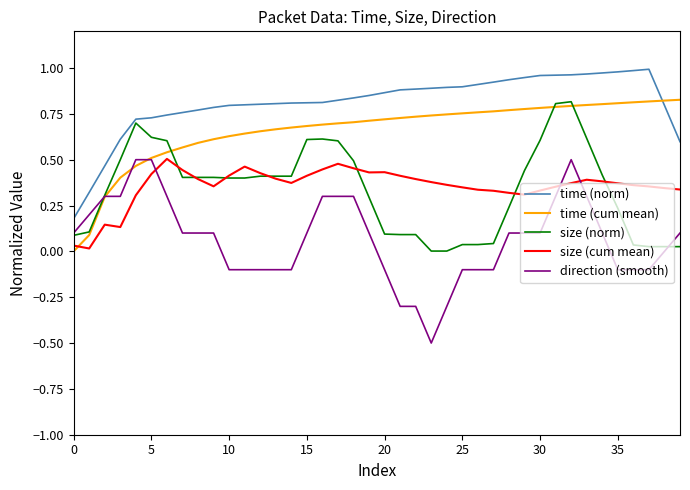

Which series has the largest total across all categories?

time (norm)